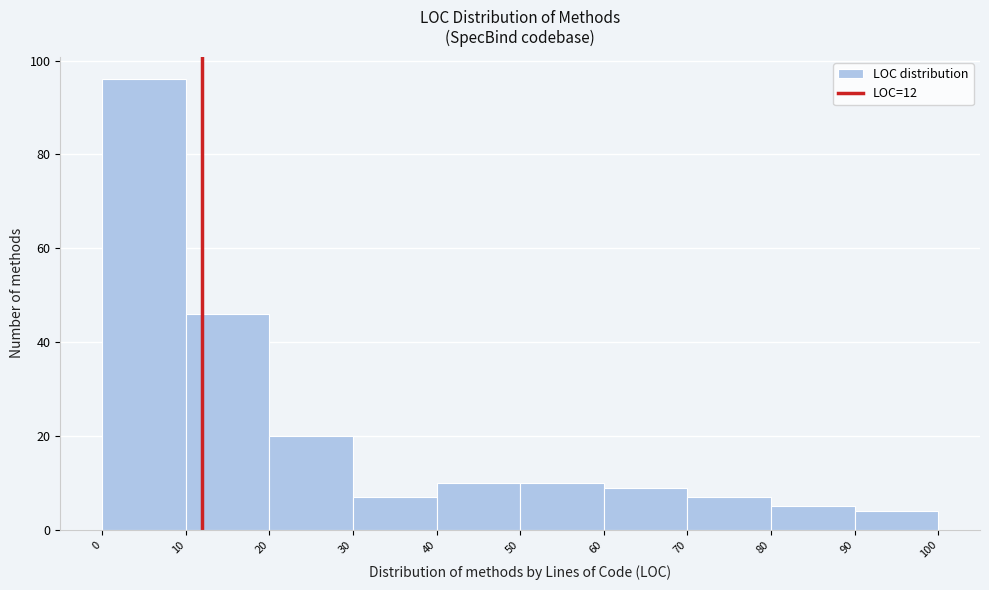

Reading left to right, list every bar in this chart as the range it spans on the x-axis followed by its height. The values are not printed on the chart, so give them approximately, as read against the axis.

0 to 10: 96
10 to 20: 46
20 to 30: 20
30 to 40: 8
40 to 50: 10
50 to 60: 10
60 to 70: 10
70 to 80: 8
80 to 90: 6
90 to 100: 4